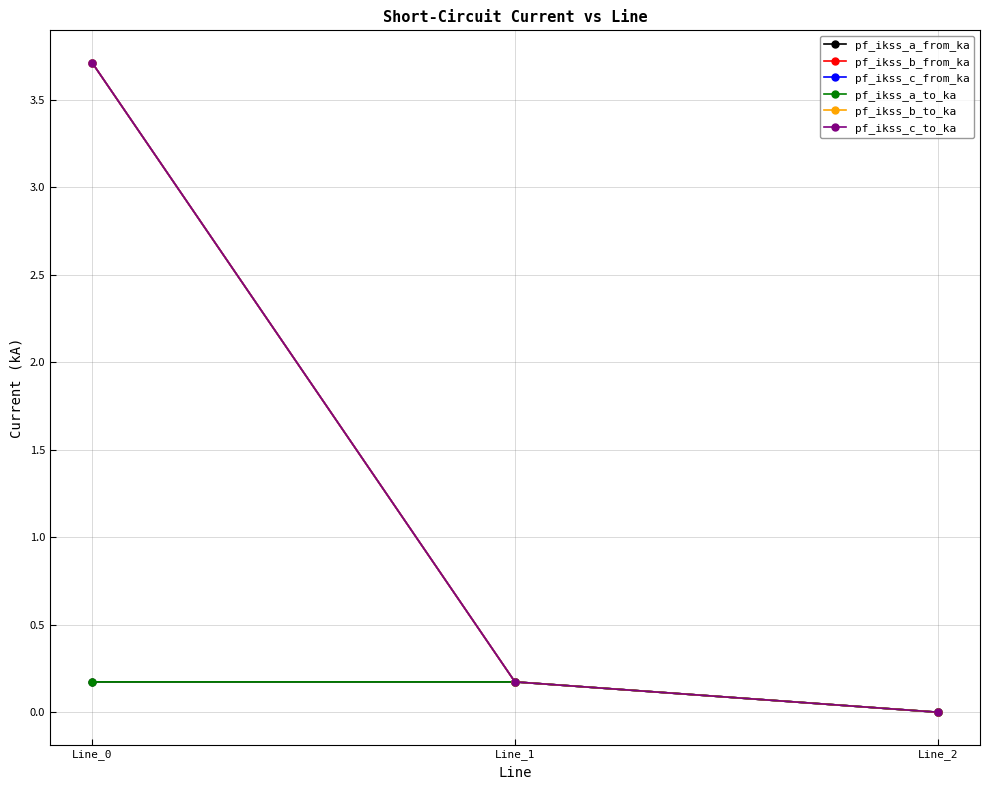

Between Line_1 and Line_2, which series saw the biggest shift?

pf_ikss_c_from_ka